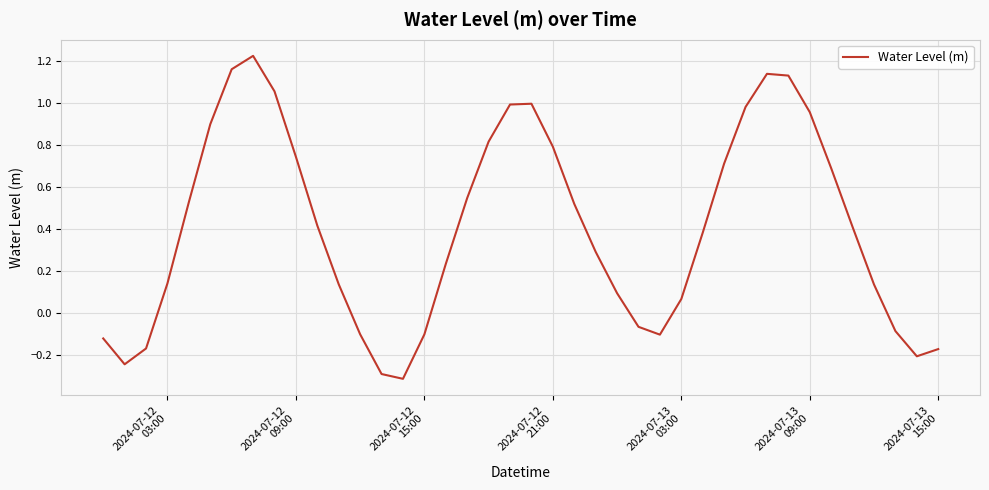

What is the difference between the maximum and minimum values?

1.5